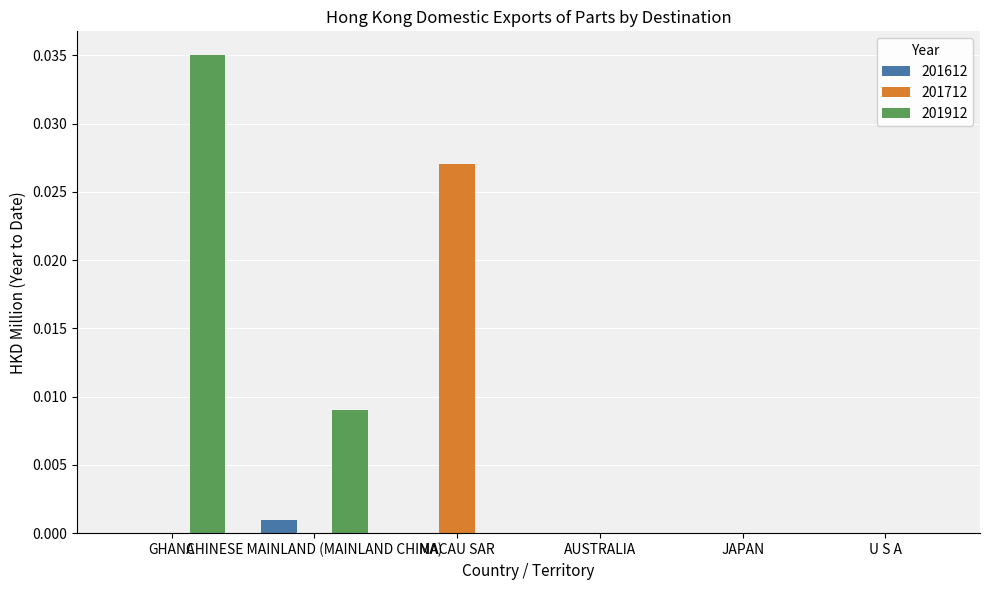

Which series has the largest total across all categories?

201912